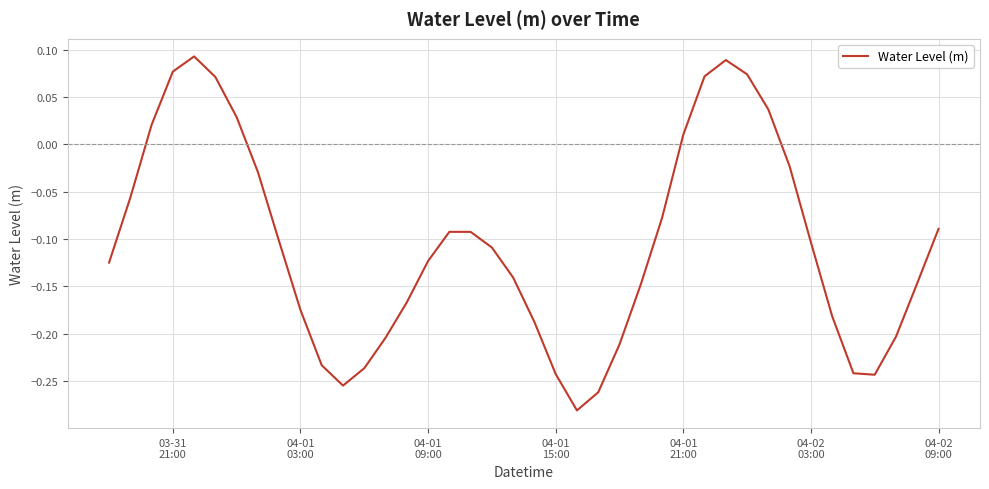

What is the difference between the maximum and minimum values?

0.4